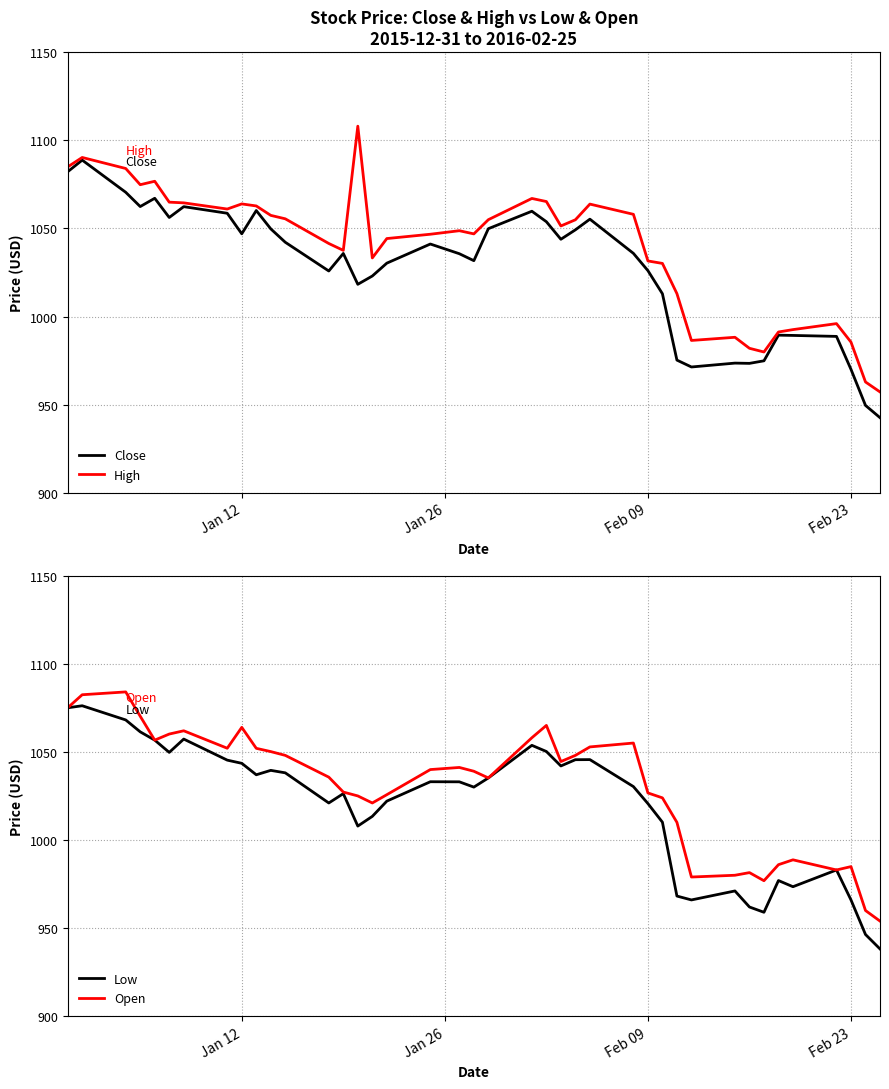

What is the difference between the maximum and minimum values in the Close series?

146.1